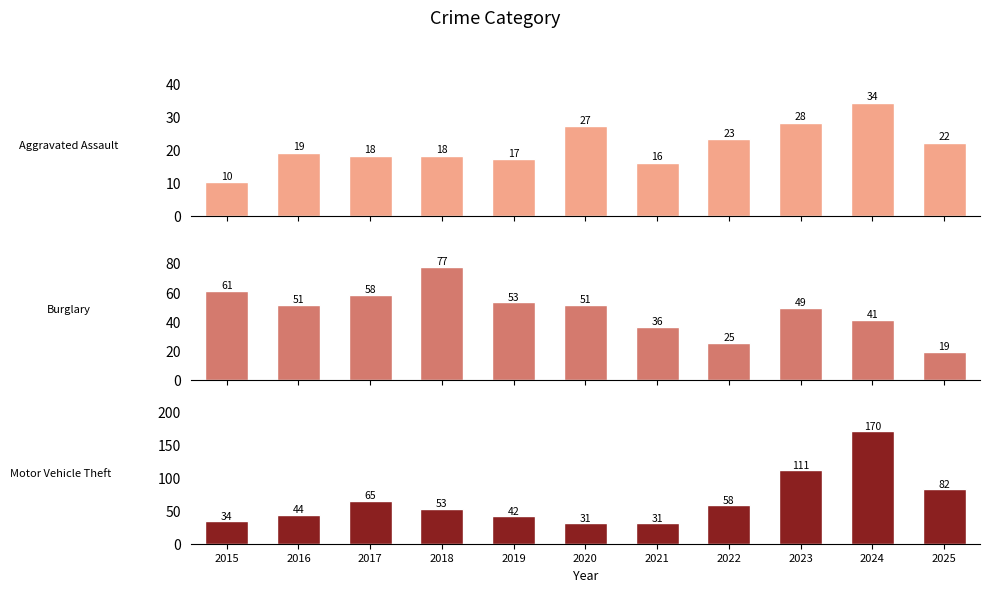

Which category has the highest value in the Motor Vehicle Theft series?

2024